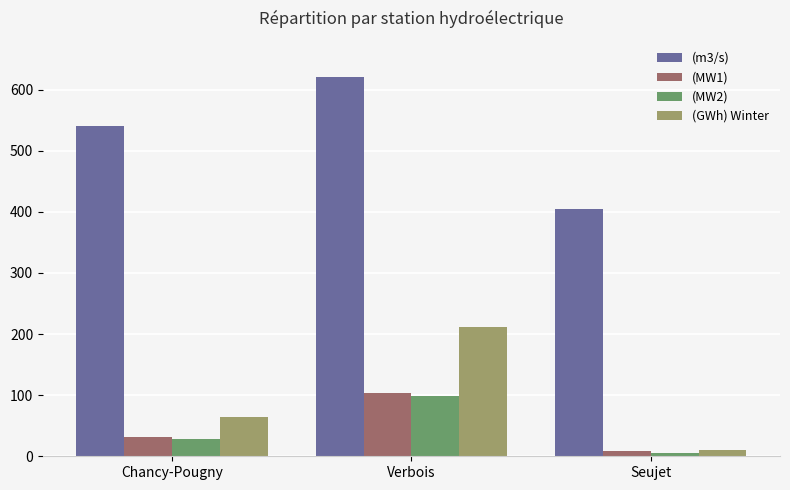

Reading left to right, transcribe all the data shown in this chart.

(m3/s): 540.0	620.0	405.0
(MW1): 31.0	102.8	8.7
(MW2): 28.4	98.0	5.6
(GWh) Winter: 64.6	211.0	9.8